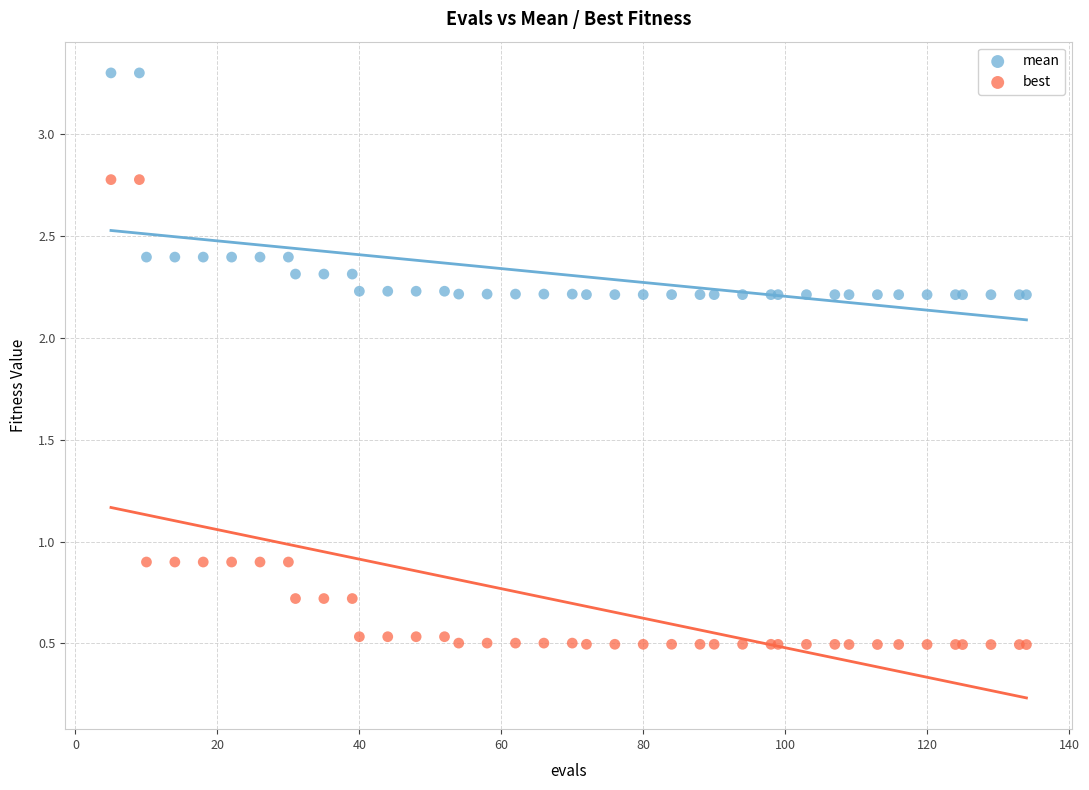

Which series contains the highest Y value?

mean